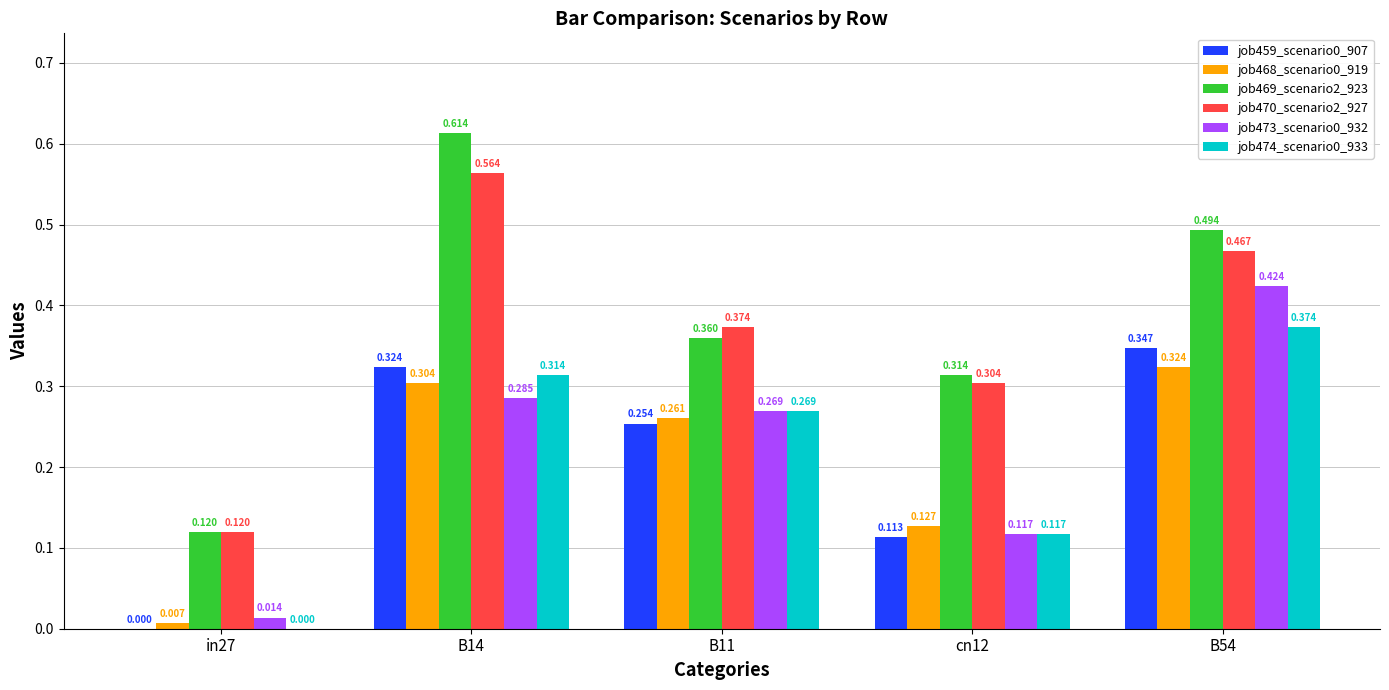

Is the value of job474_scenario0_933 at B14 greater than the value of job473_scenario0_932 at B14?

Yes